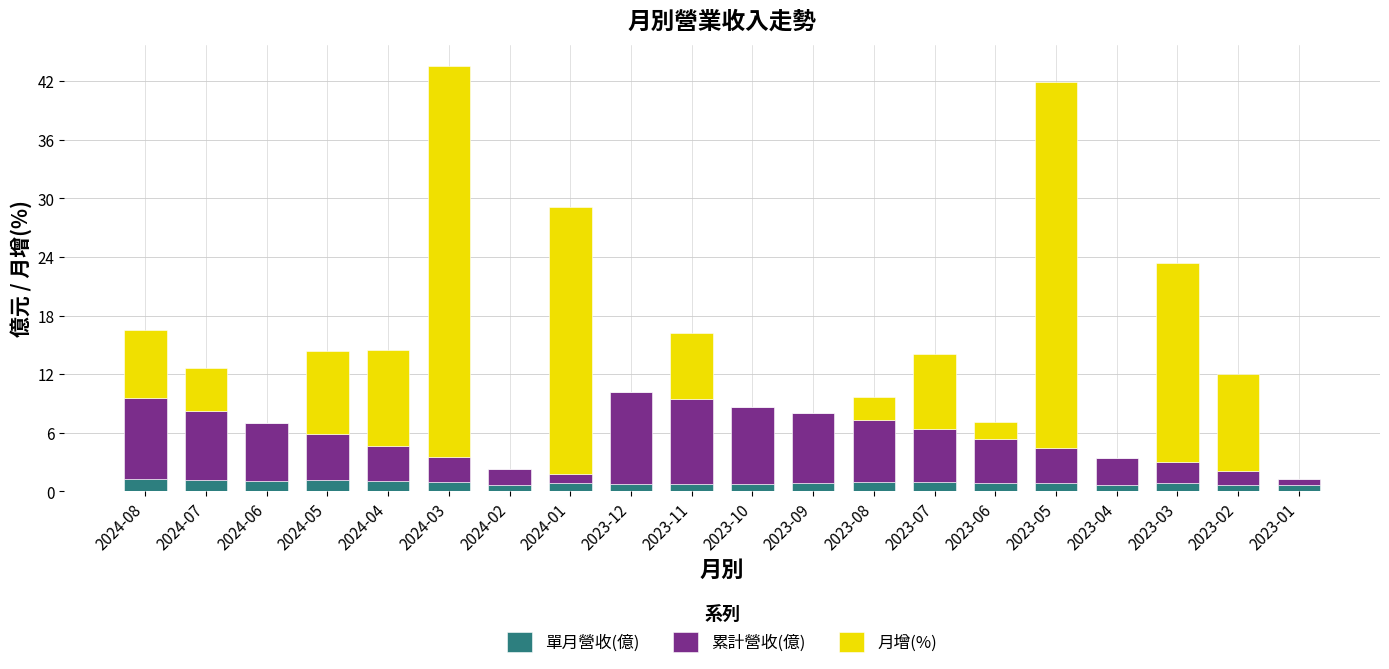

What is the sum of all 單月營收(億) values?

17.7